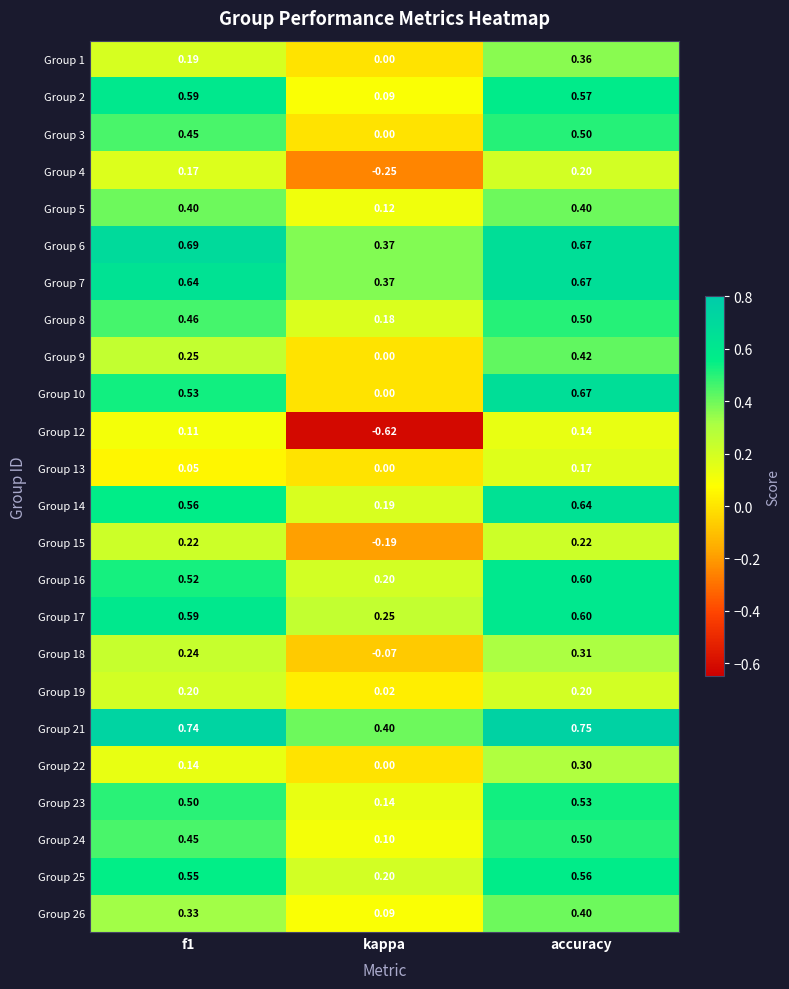

At which category does the chart reach its minimum across all series?

kappa